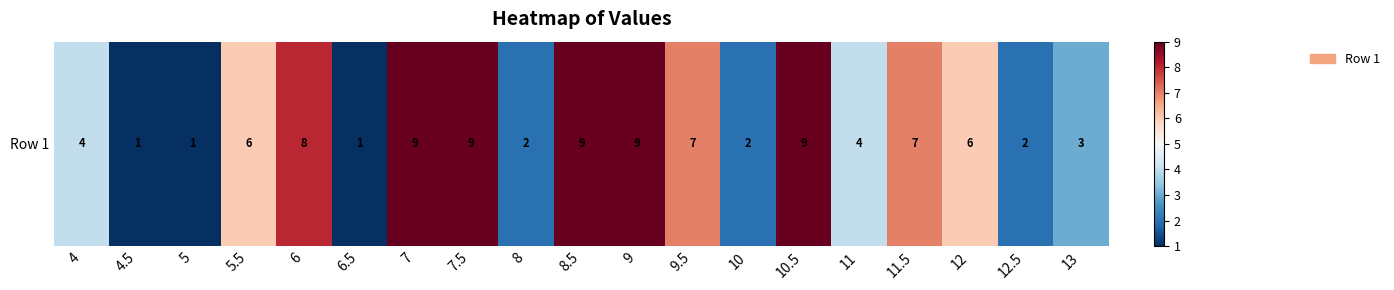

List the labels in order of value, largest first.

7, 7.5, 8.5, 9, 10.5, 6, 9.5, 11.5, 5.5, 12, 4, 11, 13, 8, 10, 12.5, 4.5, 5, 6.5